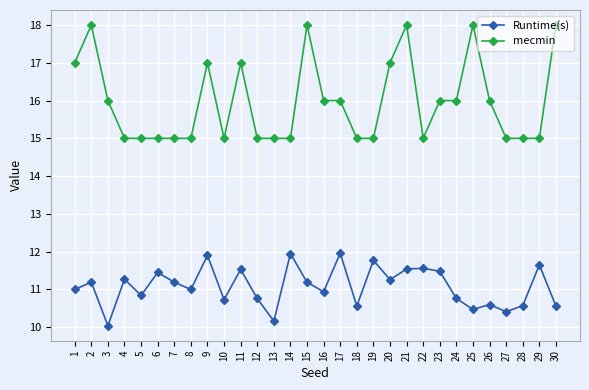

Does the chart have visible grid lines?

Yes